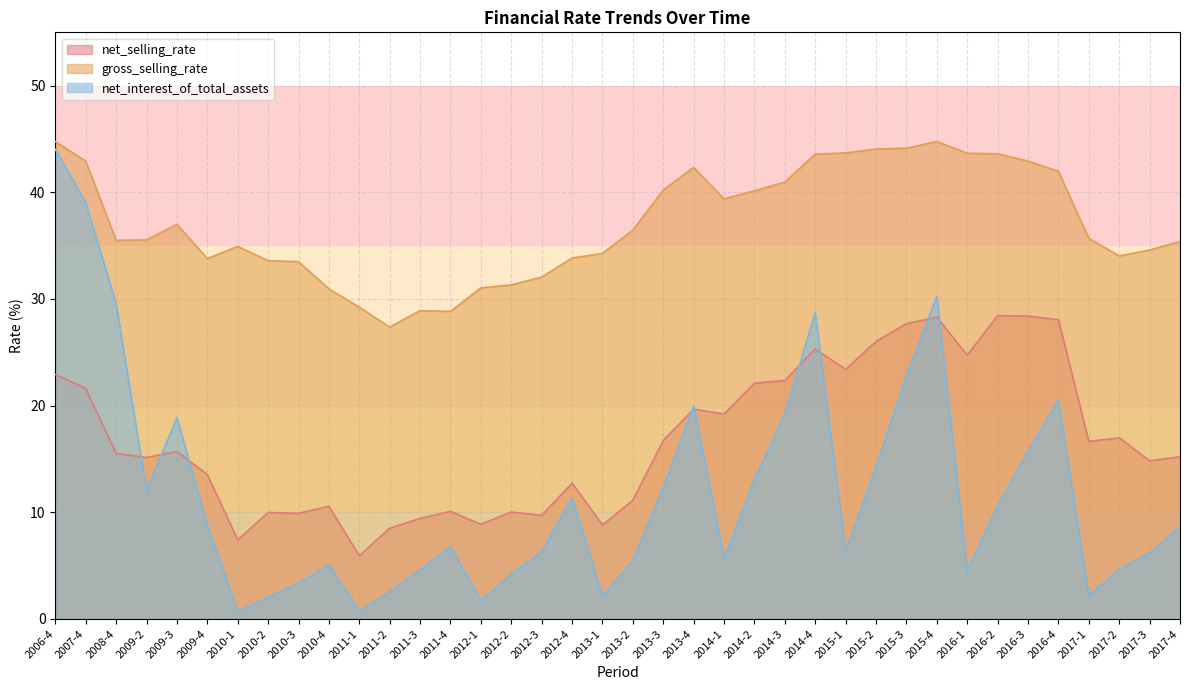

What is the label of the 23rd point from the right?

2012-2